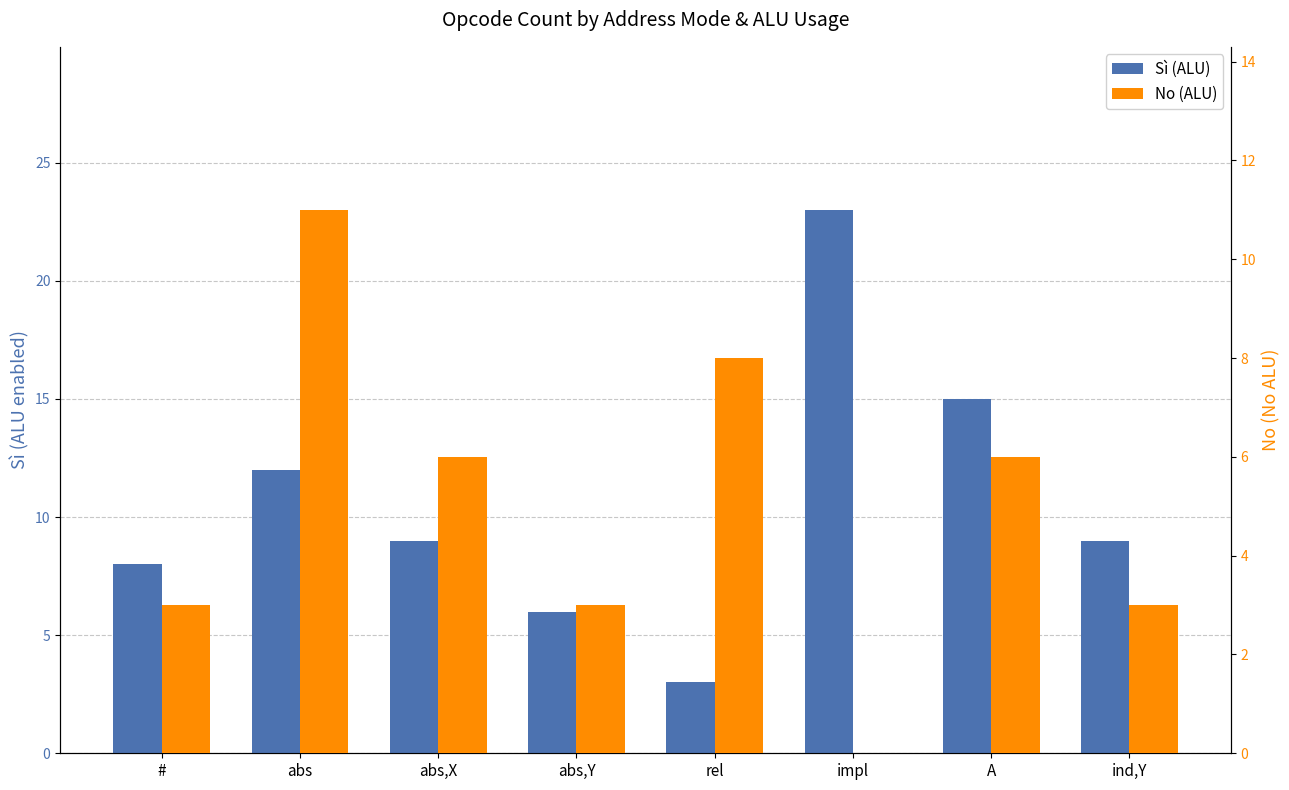

How many bars are there in total?

16